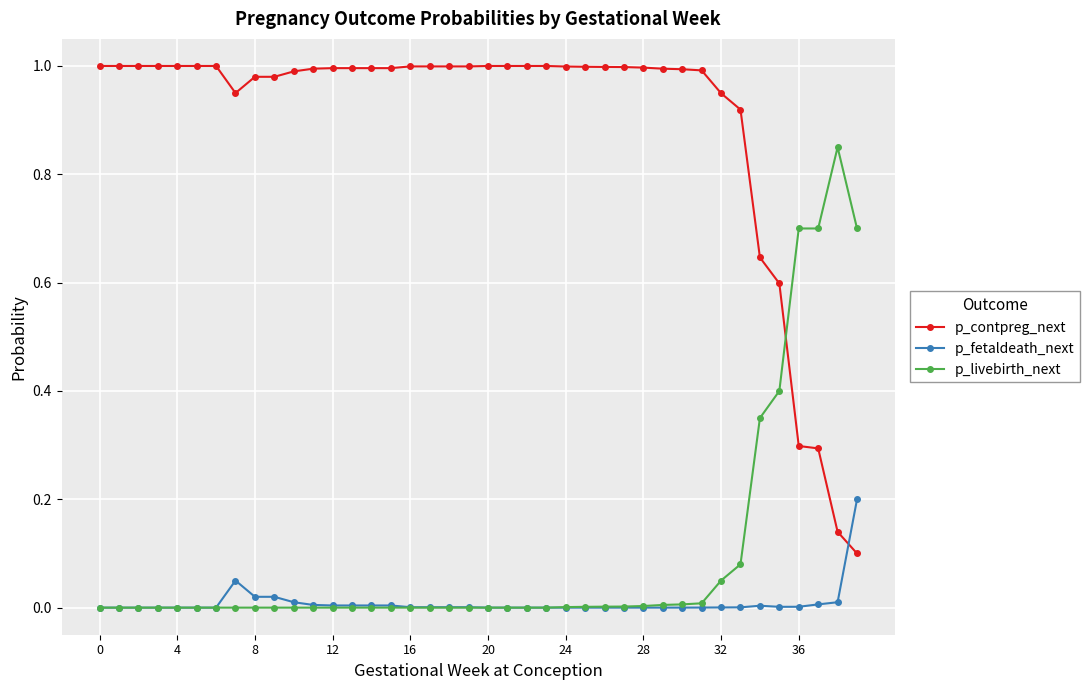

Which series has the largest total across all categories?

p_contpreg_next